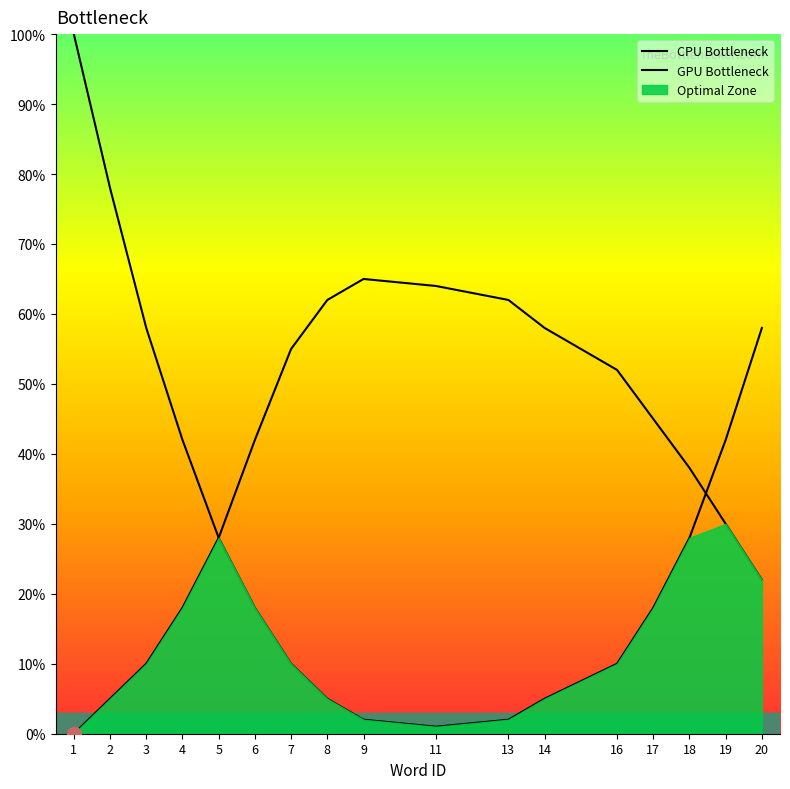

Where does the curve1 series first go above 18?

1